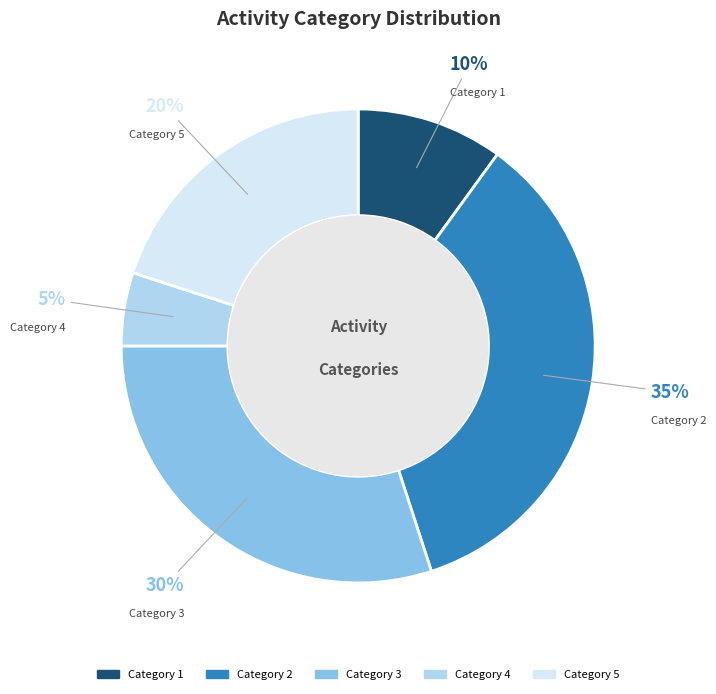

To the nearest percent, what is the difference between the largest and smallest slice percentages?

30%